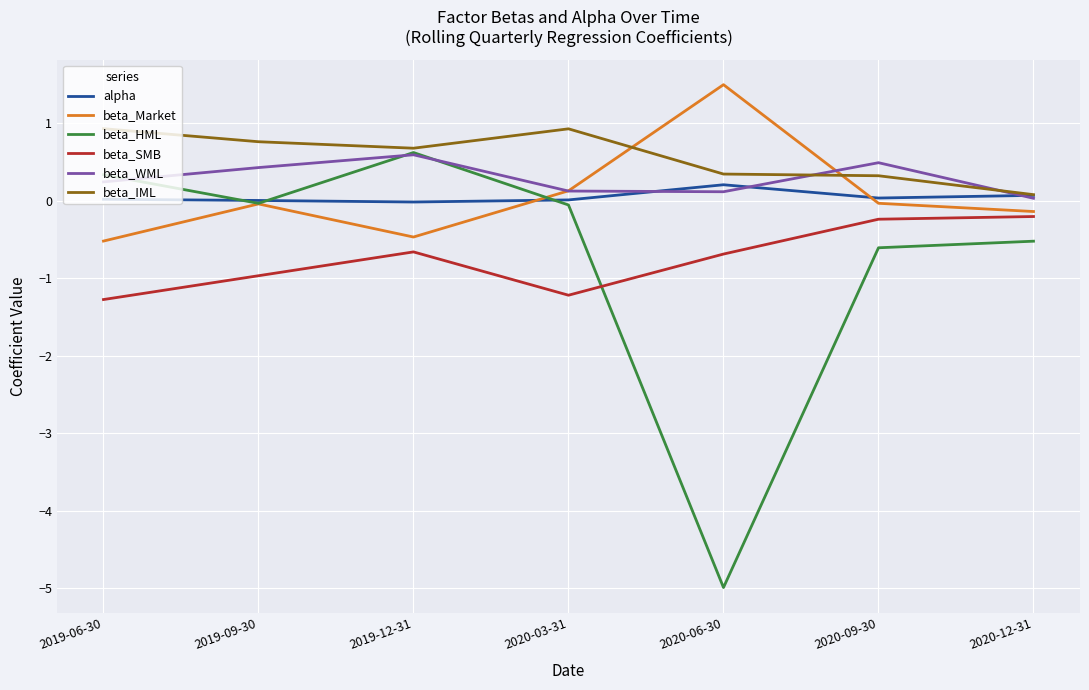

How many negative values does the beta_HML series have?

5